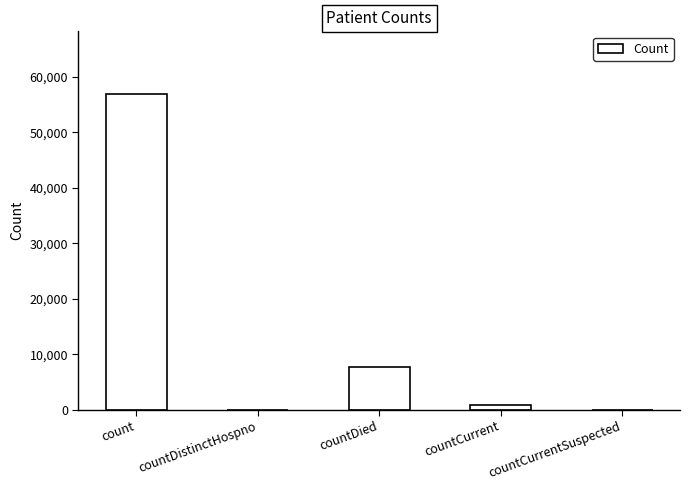

Which label corresponds to the largest value in the chart?

count